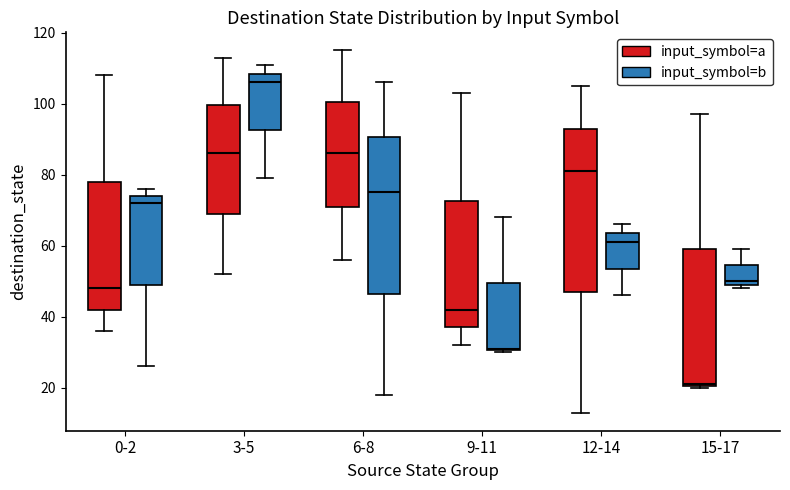

Where is the upper edge of the box for 6-8 (input_symbol=a) on the y-axis? The values are not printed on the chart, so give them approximately, as read against the axis.

100